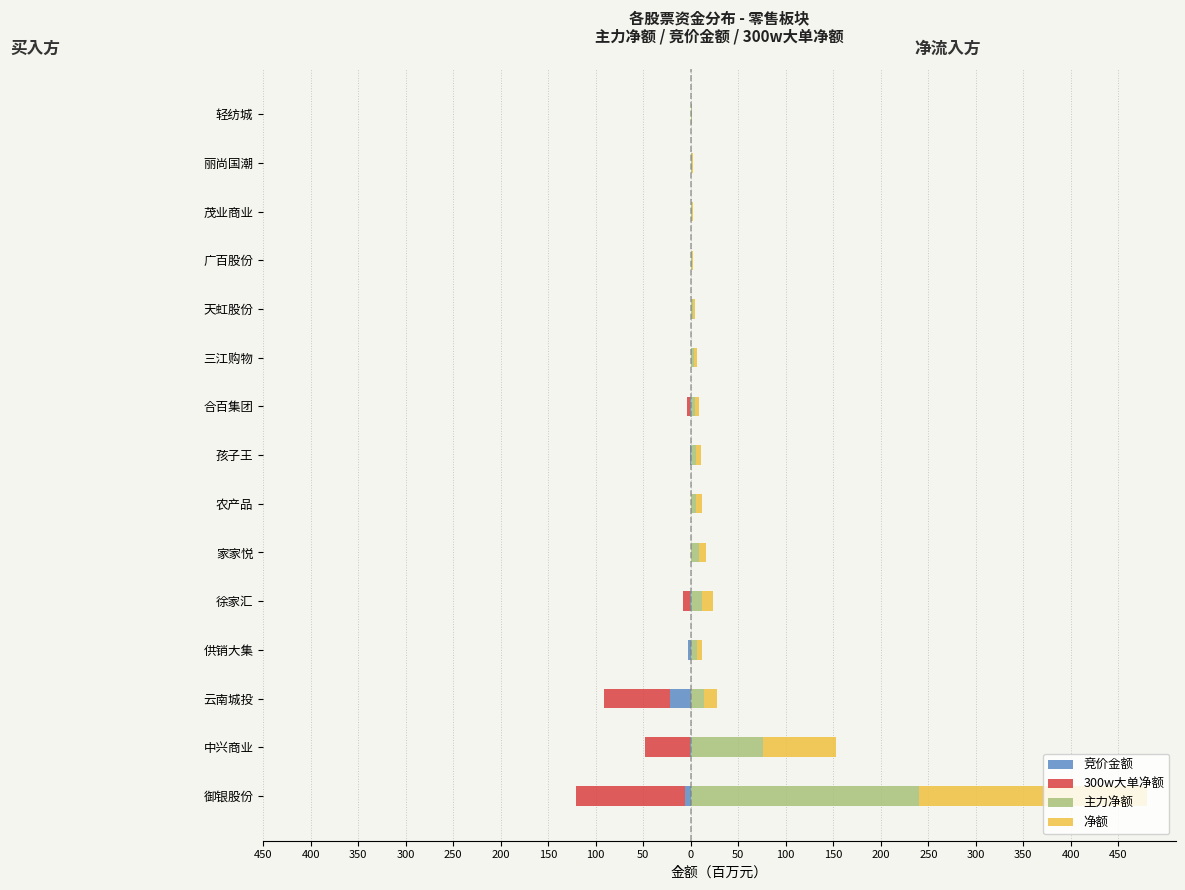

Rank the series by their maximum value, from highest to lowest.

主力净额, 净额, 300w大单净额, 竞价金额